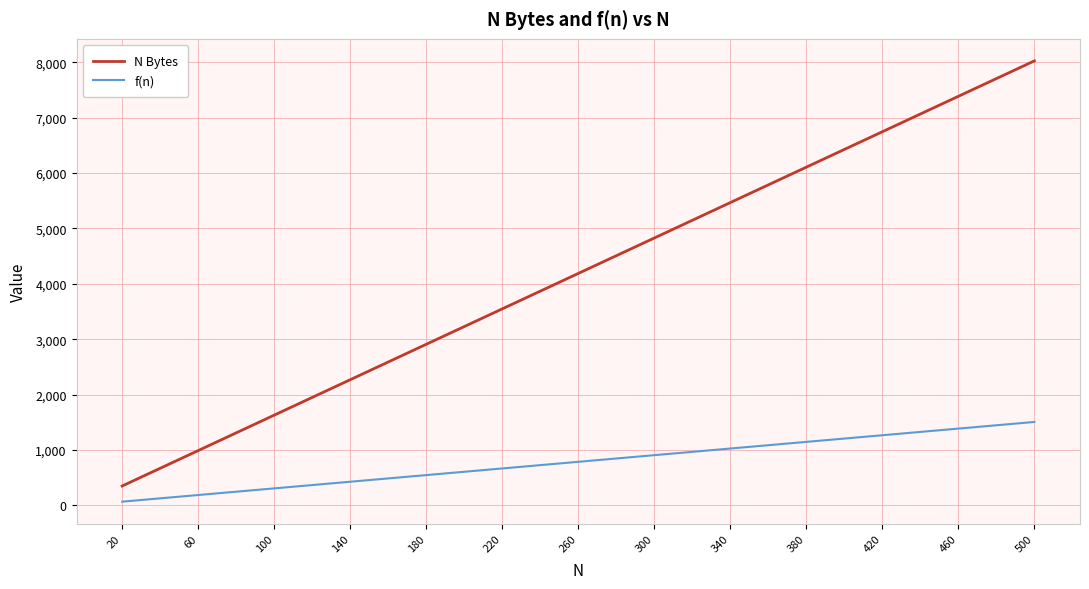

Which series has the largest total across all categories?

N Bytes